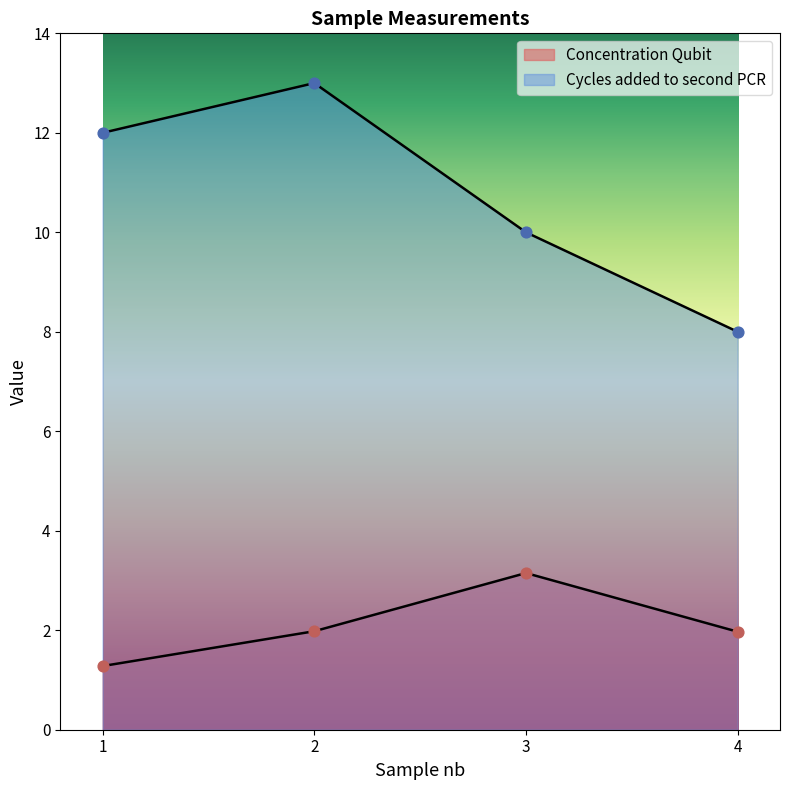

Which series has the largest total across all categories?

Cycles added to second PCR